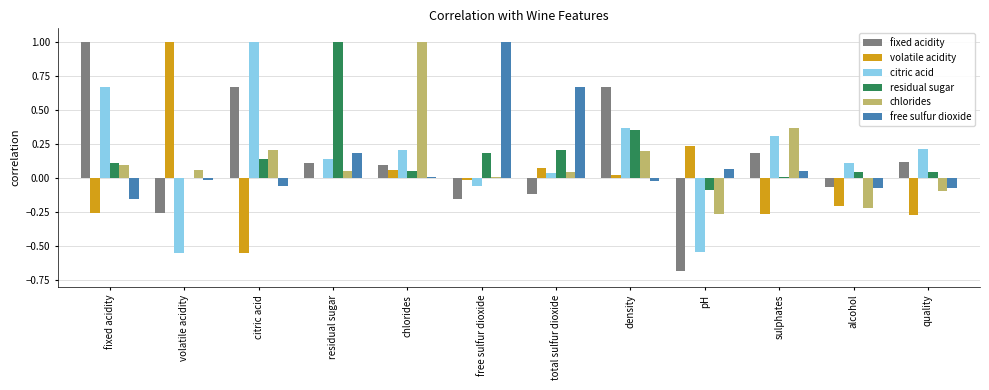

True or false: residual sugar has a value of 0.0 at alcohol.

True